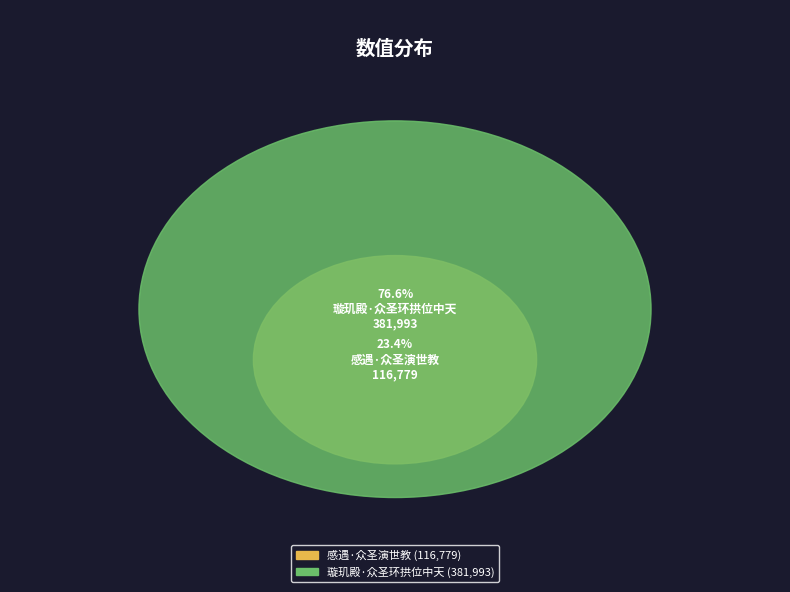

What is the ratio of the value at 感遇·众圣演世教 to the value at 璇玑殿·众圣环拱位中天?

0.3